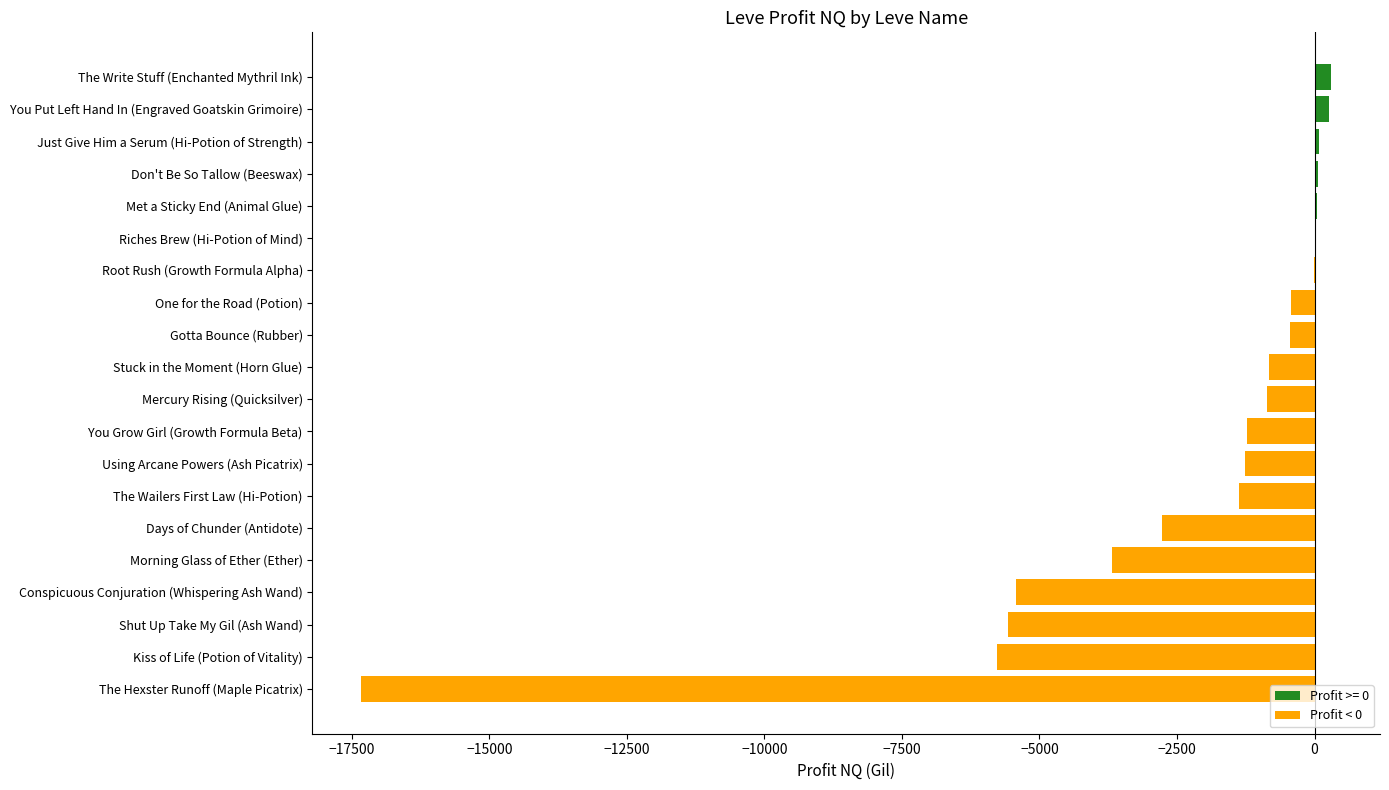

Is it true that the value at Mercury Rising (Quicksilver) is -871.1?

True